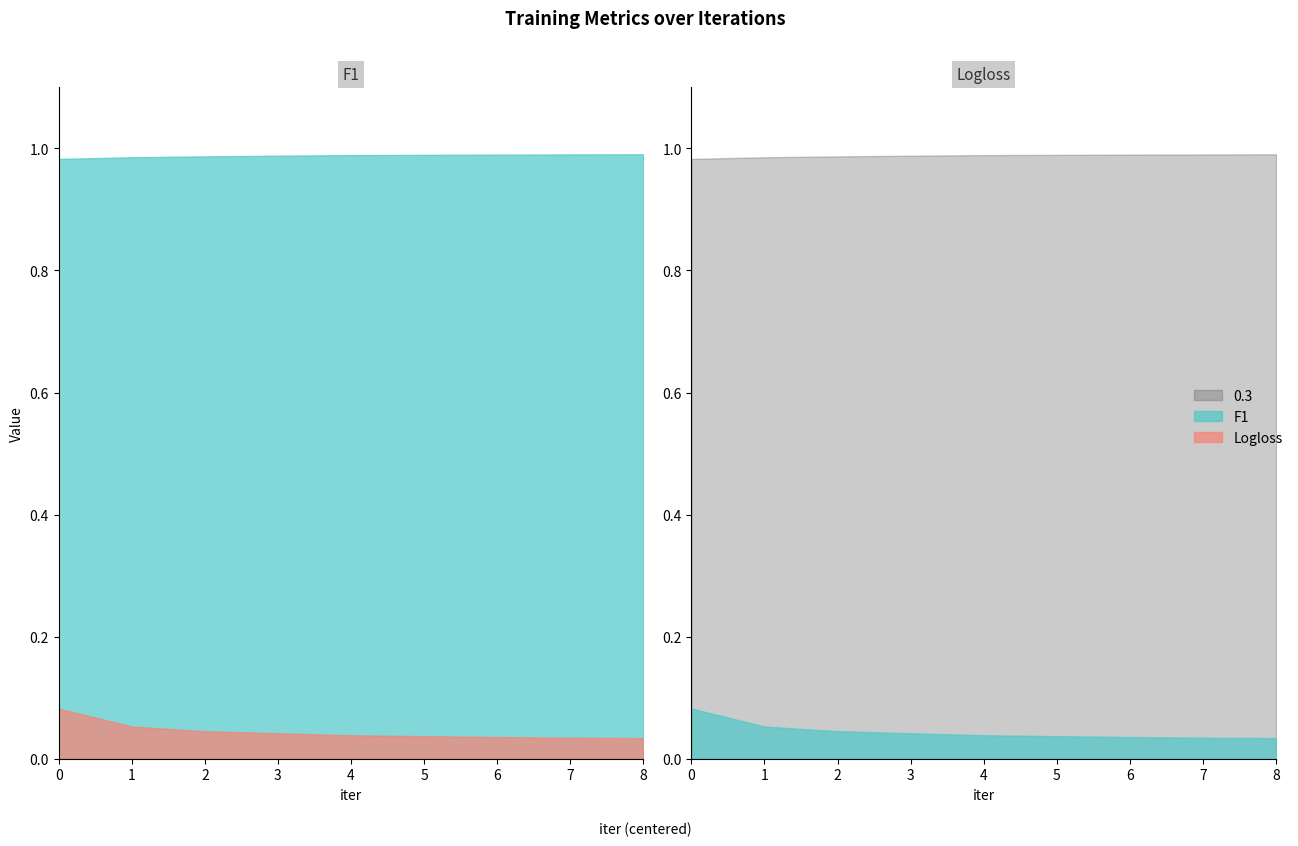

What is the value of the F1 point at the 2nd from the left?

1.0